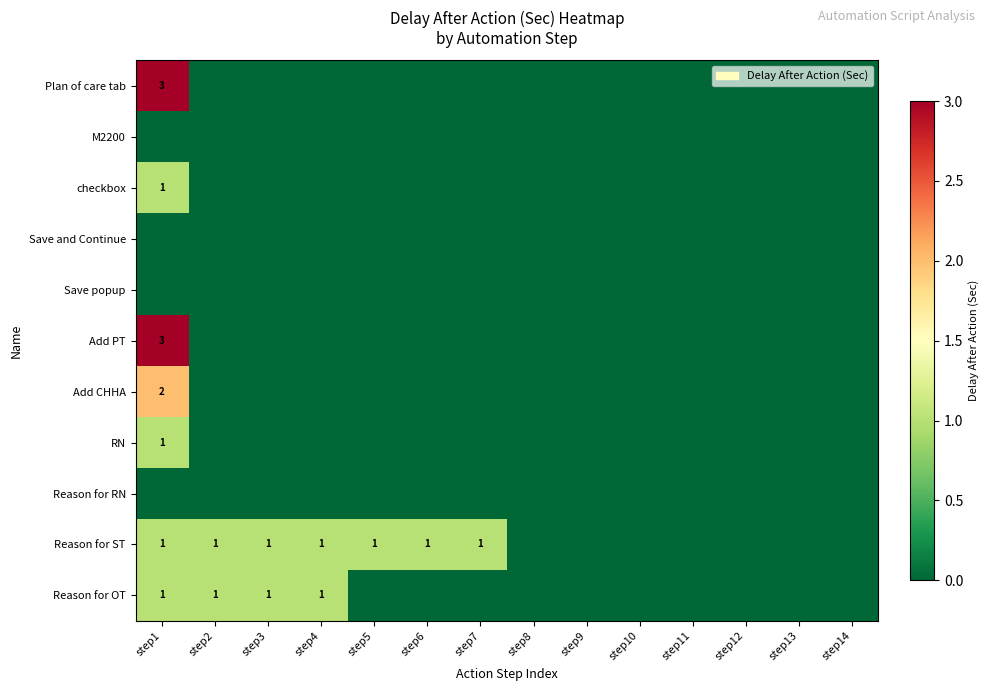

At which category is the sum across all series the highest?

step1